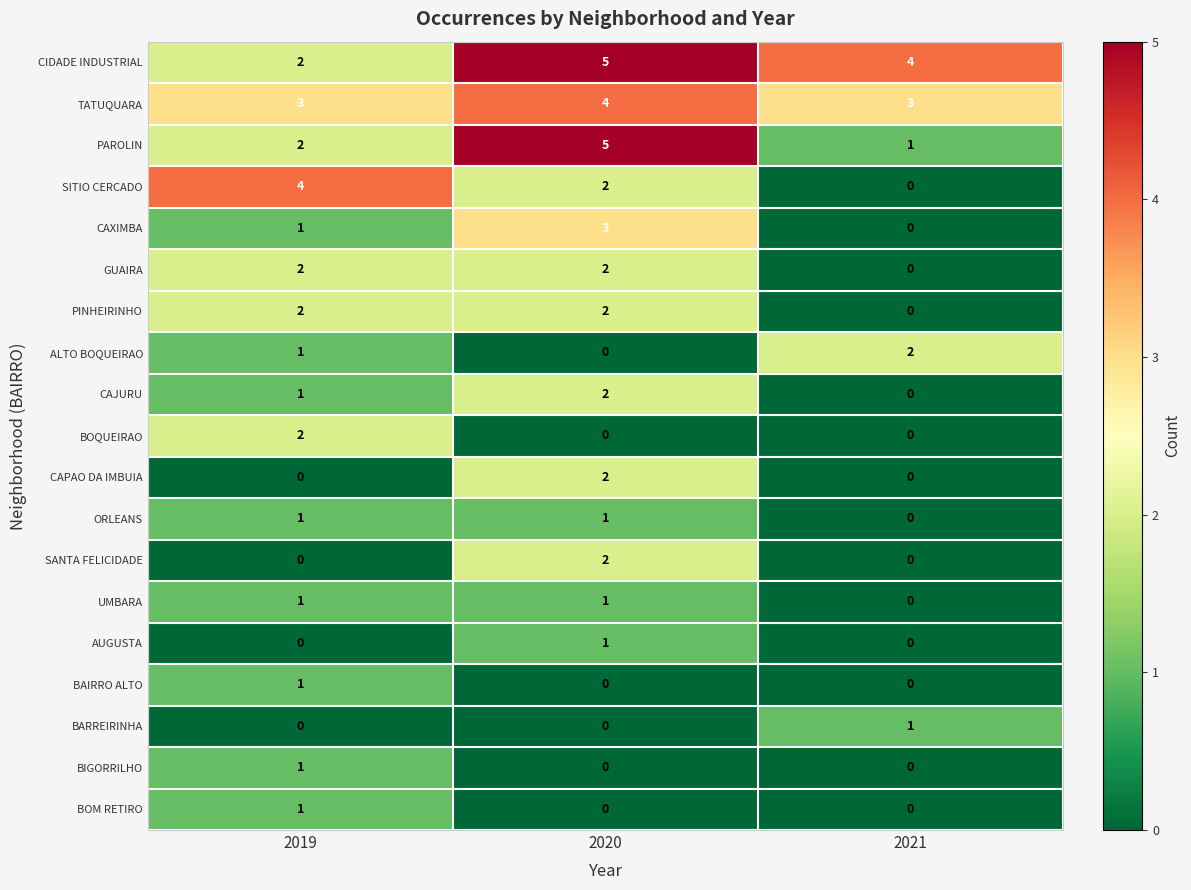

Read the CIDADE INDUSTRIAL value at 2020.

5